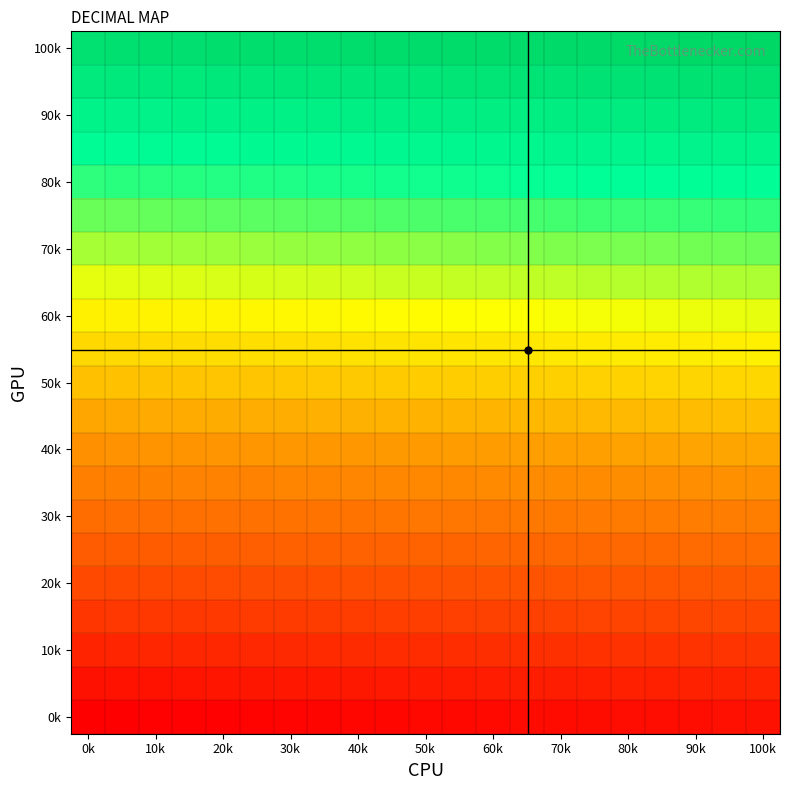

At how many categories does at least one series exceed 434?

7